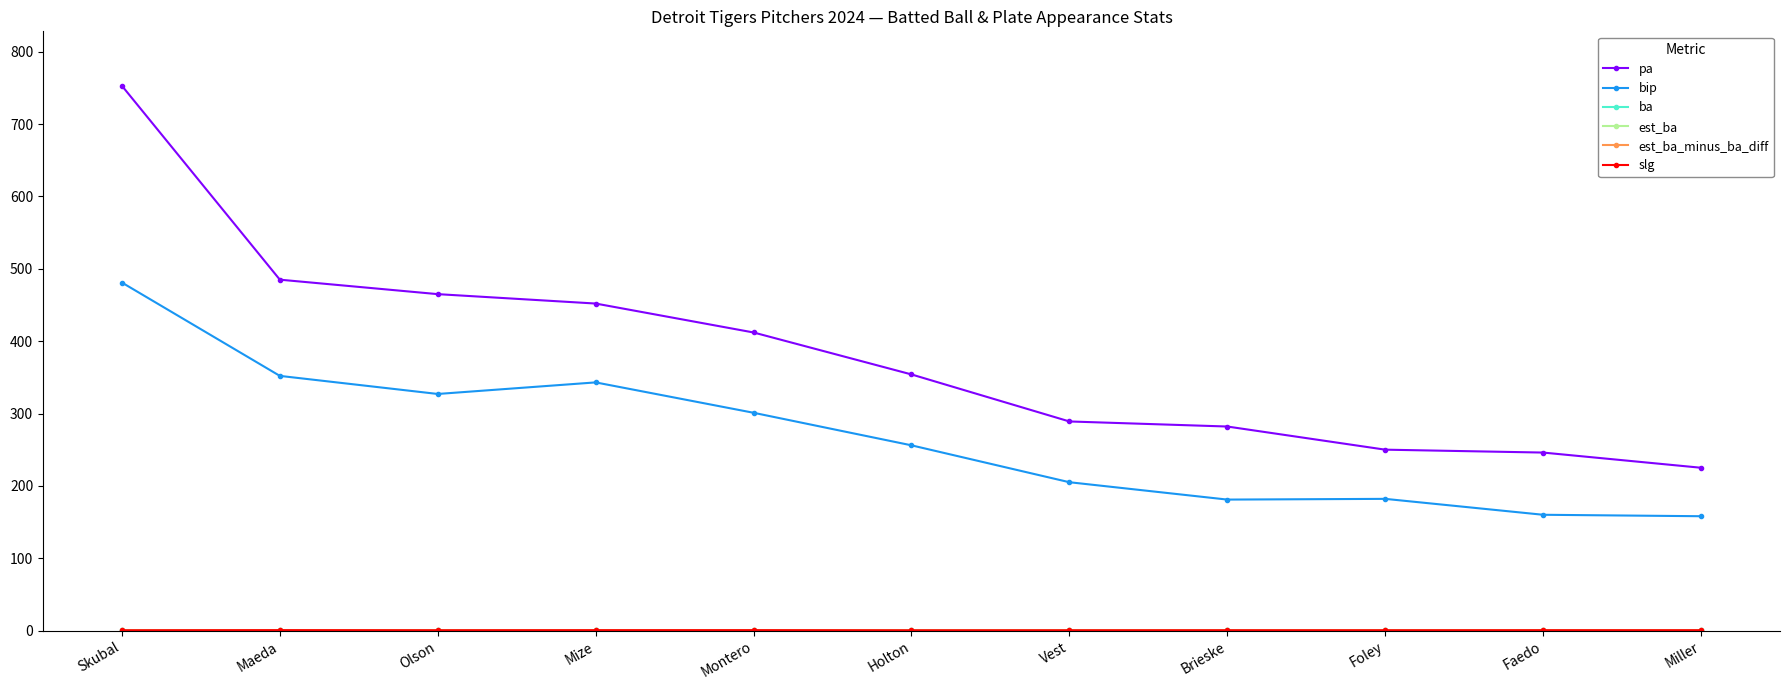

Is the value of bip at Olson greater than the value of pa at Foley?

Yes